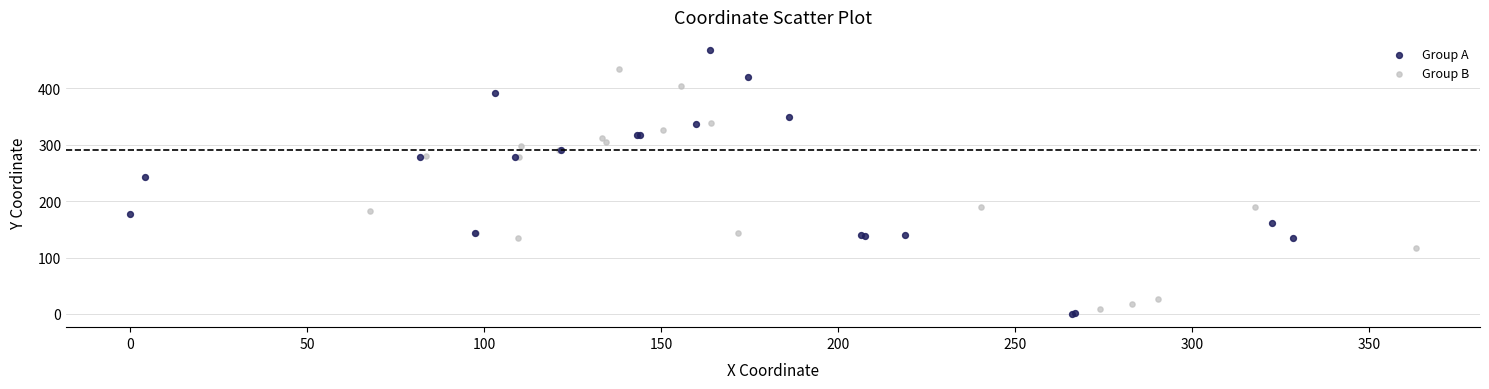

What are all the series names shown in the legend?

Group A, Group B